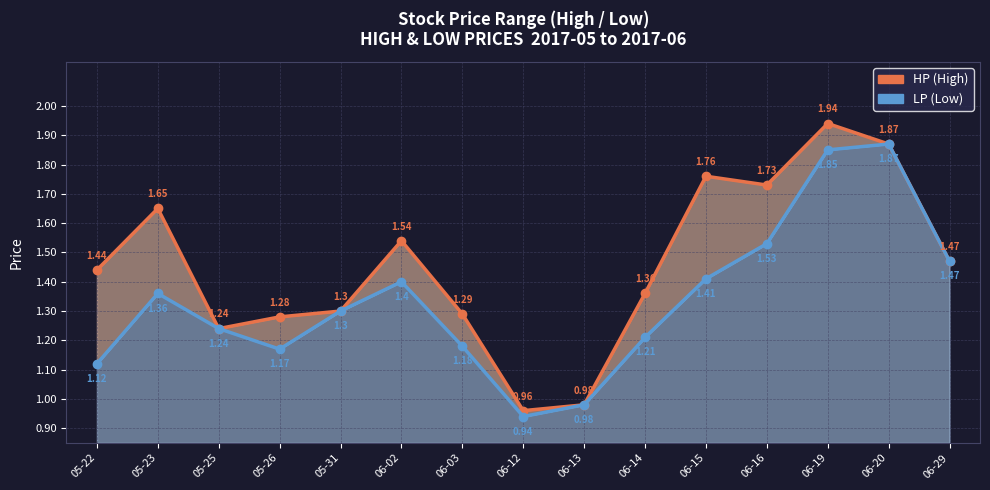

Does the chart have visible grid lines?

Yes